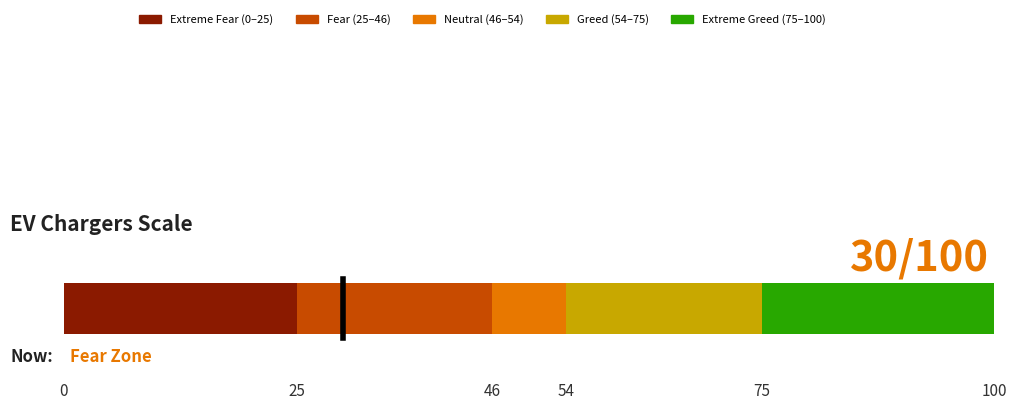

How many categories are shown in the chart?

1